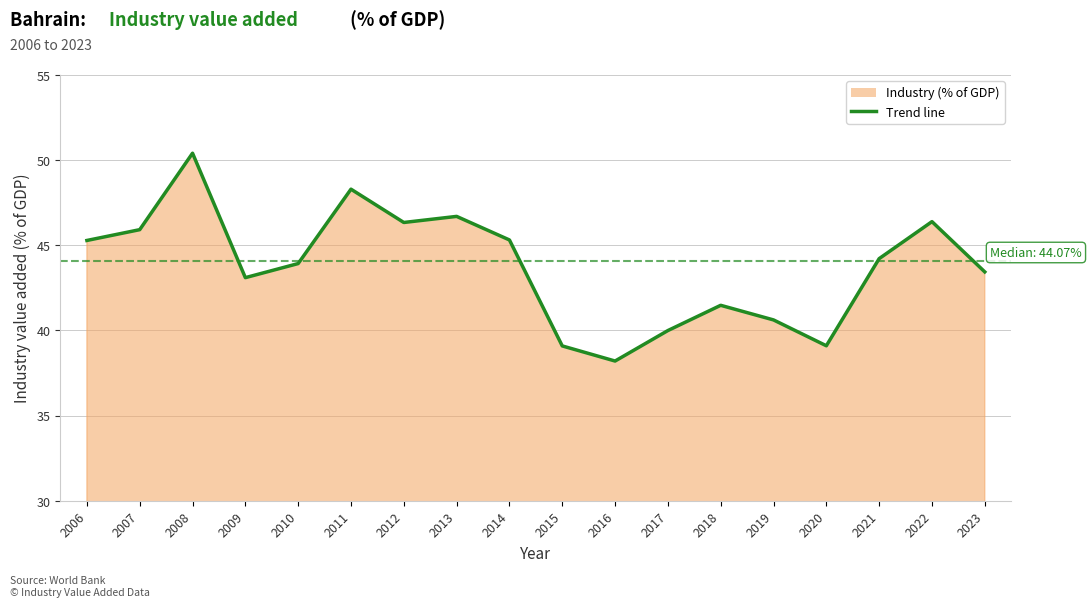

What is the greatest value displayed?

50.4